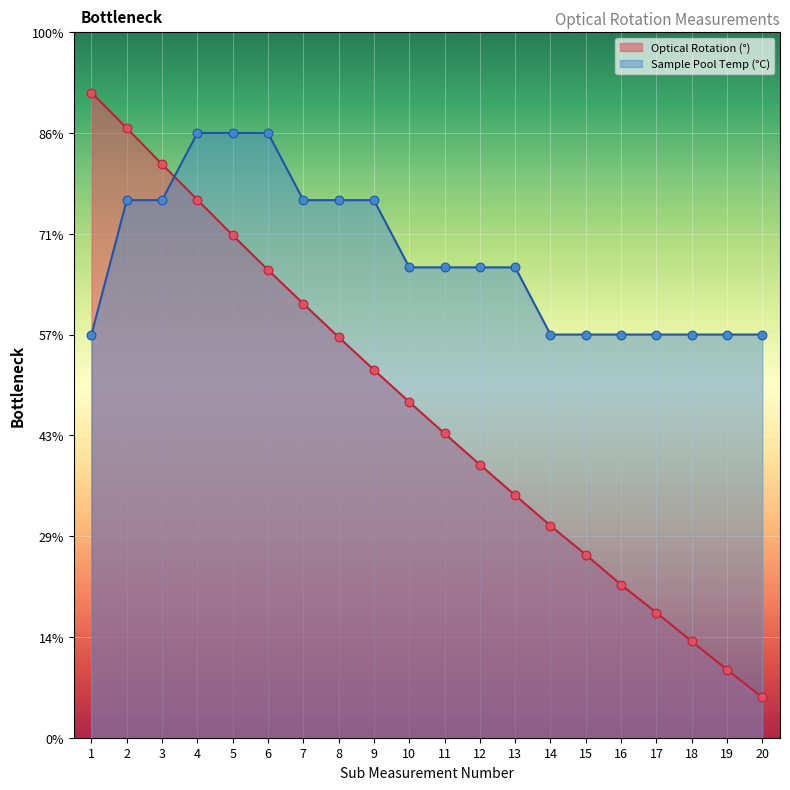

What are all the series names shown in the legend?

Optical Rotation (°), Sample Pool Temp (°C)